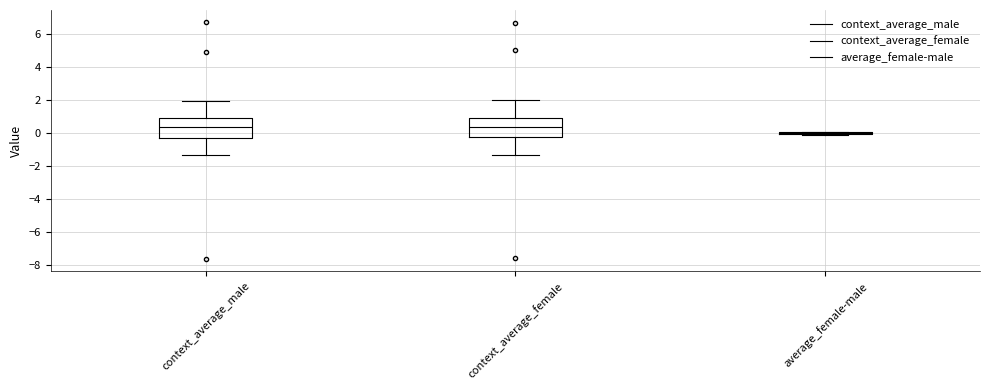

Reading left to right, transcribe this box plot: for each box, give where its median line is, the range the box spans, and where its two whiskers end, as read against the y-axis. The values are not printed on the chart, so give them approximately, as read against the axis.

context_average_male: median 0.4, box -0.2 to 1.0, whiskers -1.4 to 2.0
context_average_female: median 0.4, box -0.2 to 1.0, whiskers -1.4 to 2.0
average_female-male: box collapsed to a line at 0.0, whiskers -0.2 to 0.0